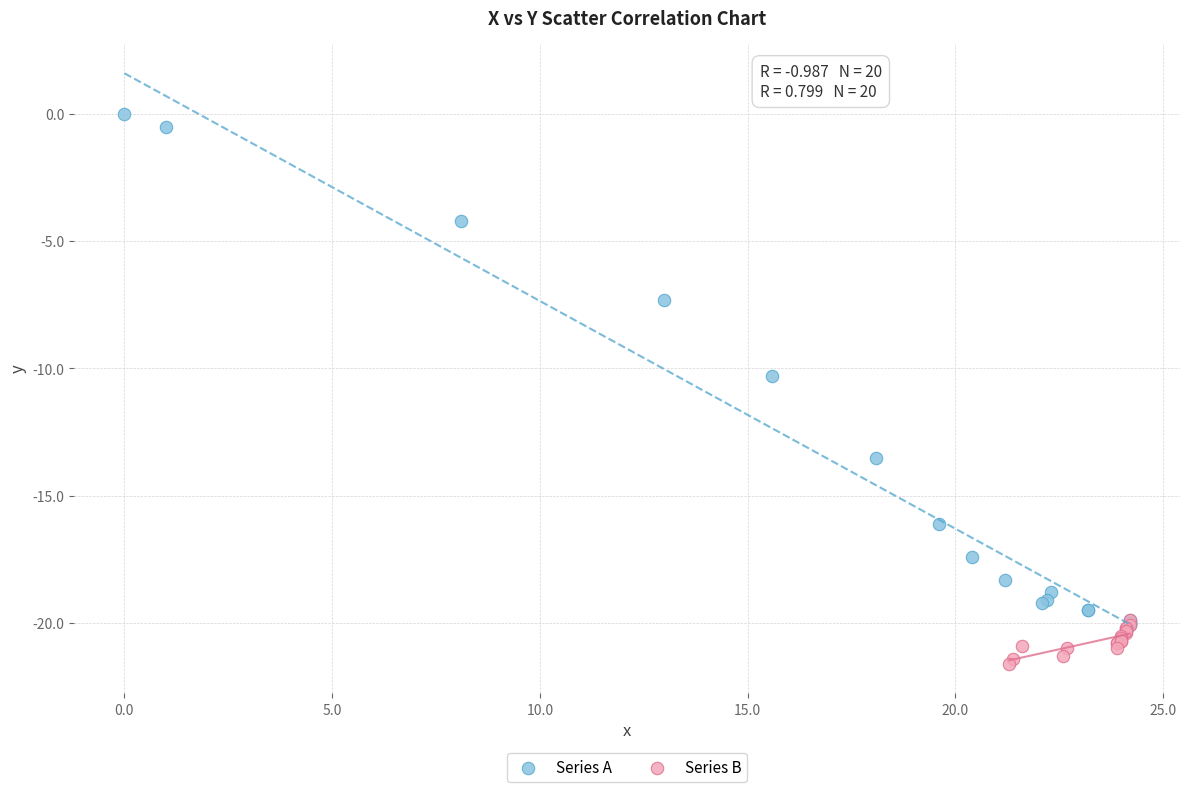

Which series contains the lowest Y value?

Series B